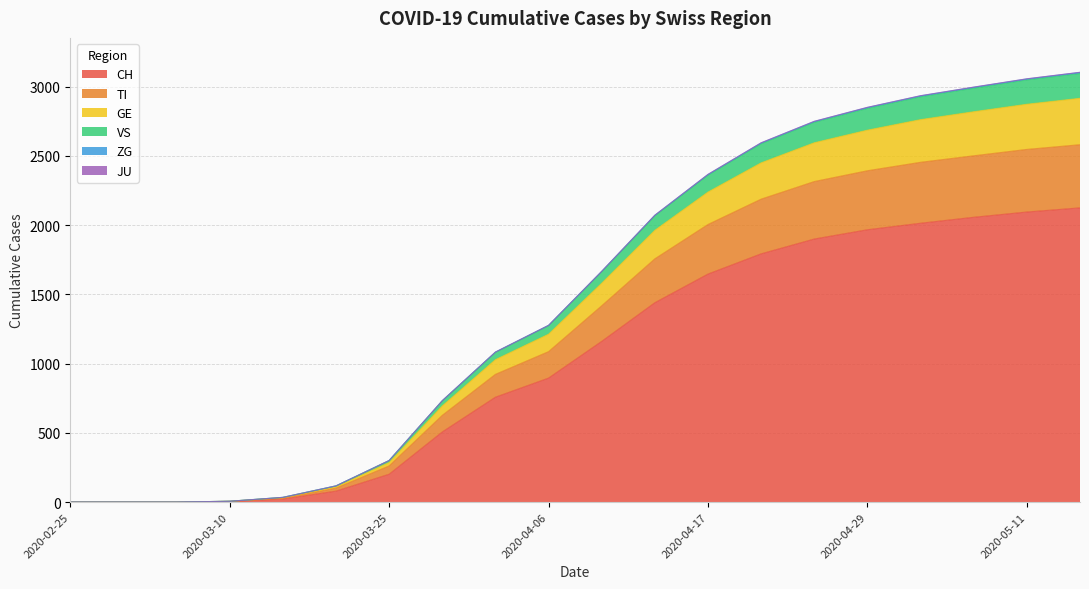

What is the maximum value for CH?

2124